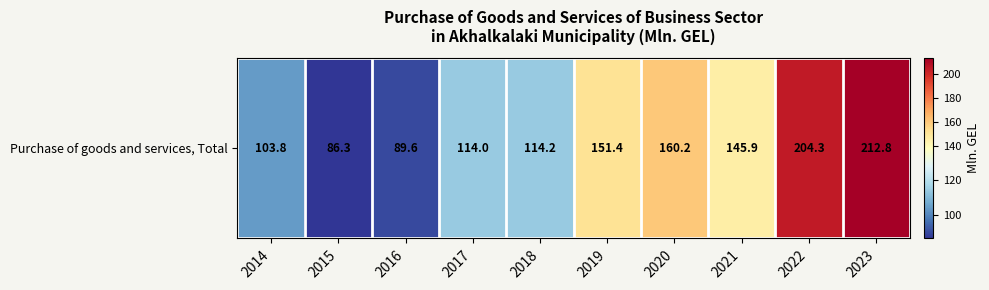

What is the difference between the maximum and minimum values?

126.5